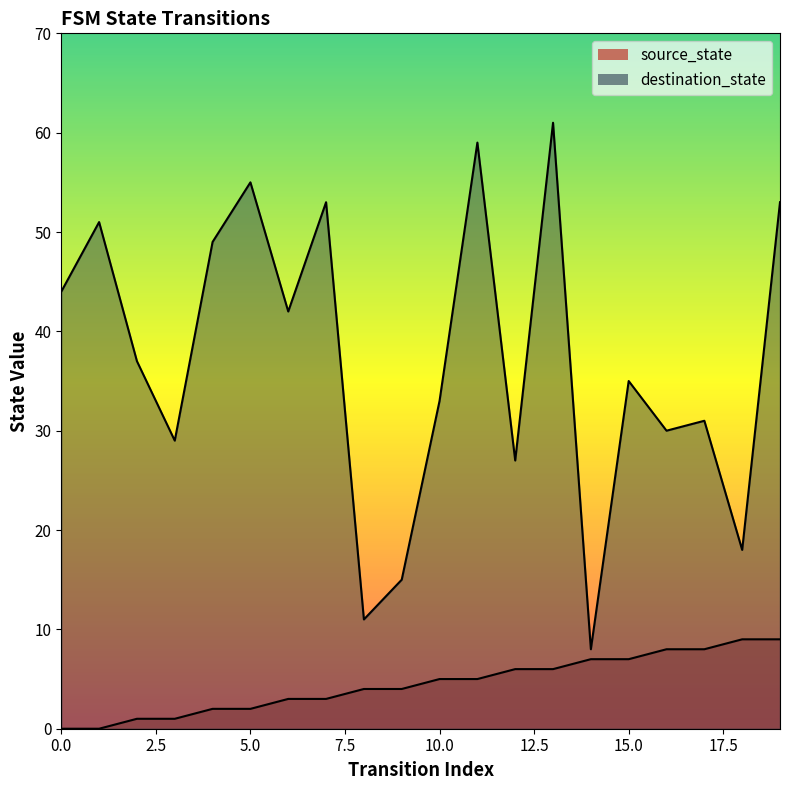

How many source_state values are between 2 and 7?

12